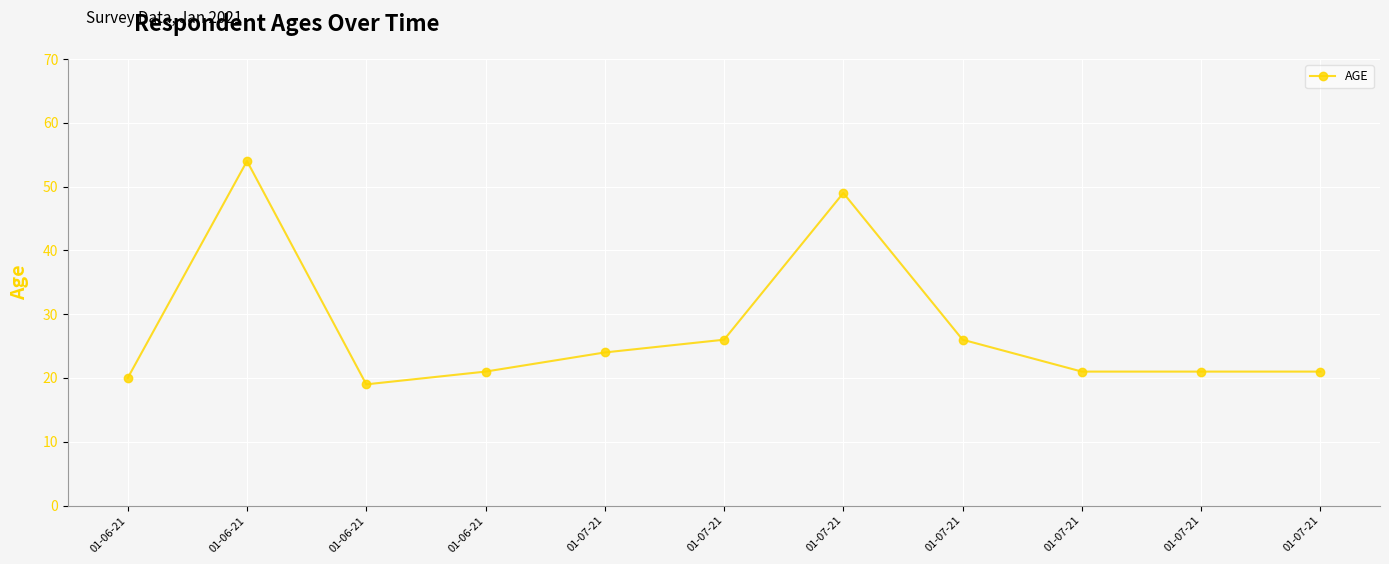

Reading left to right, list all the values displayed in this chart.

01-06-21=20	01-06-21=54	01-06-21=19	01-06-21=21	01-07-21=24	01-07-21=26	01-07-21=49	01-07-21=26	01-07-21=21	01-07-21=21	01-07-21=21